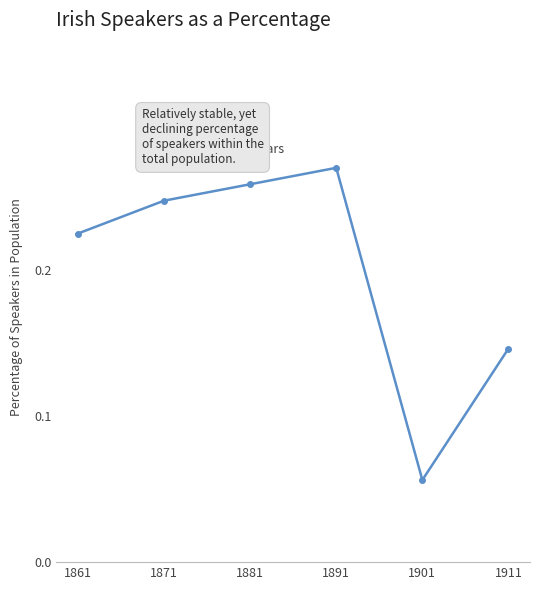

What is the change in value from 1891 to 1901?

-0.2